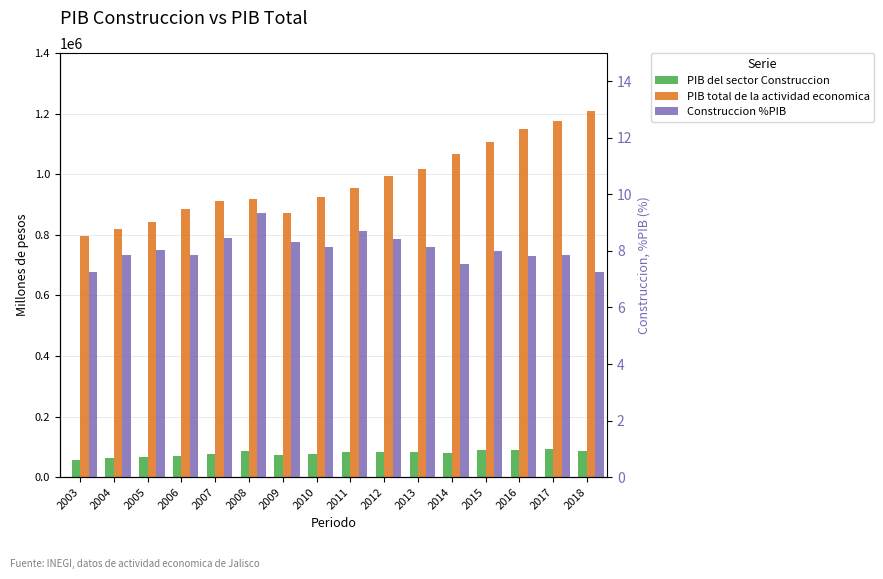

Is it true that Construccion %PIB equals 7.8 at 2016?

True